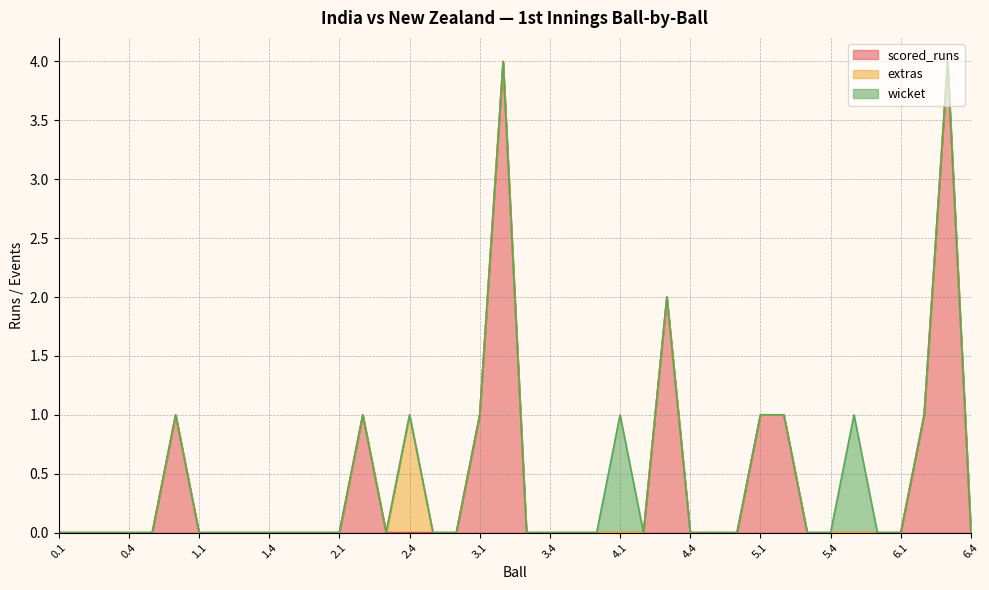

What is the highest value of the scored_runs series?

4